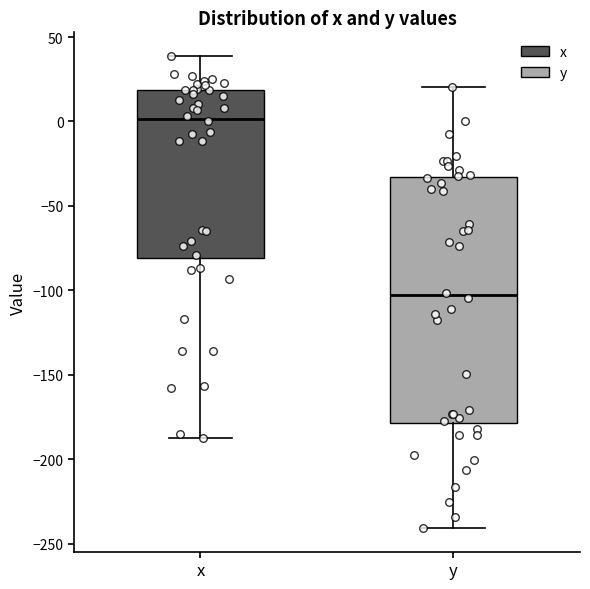

Comparing the boxes themselves (not the whiskers), which one is the tallest?

y